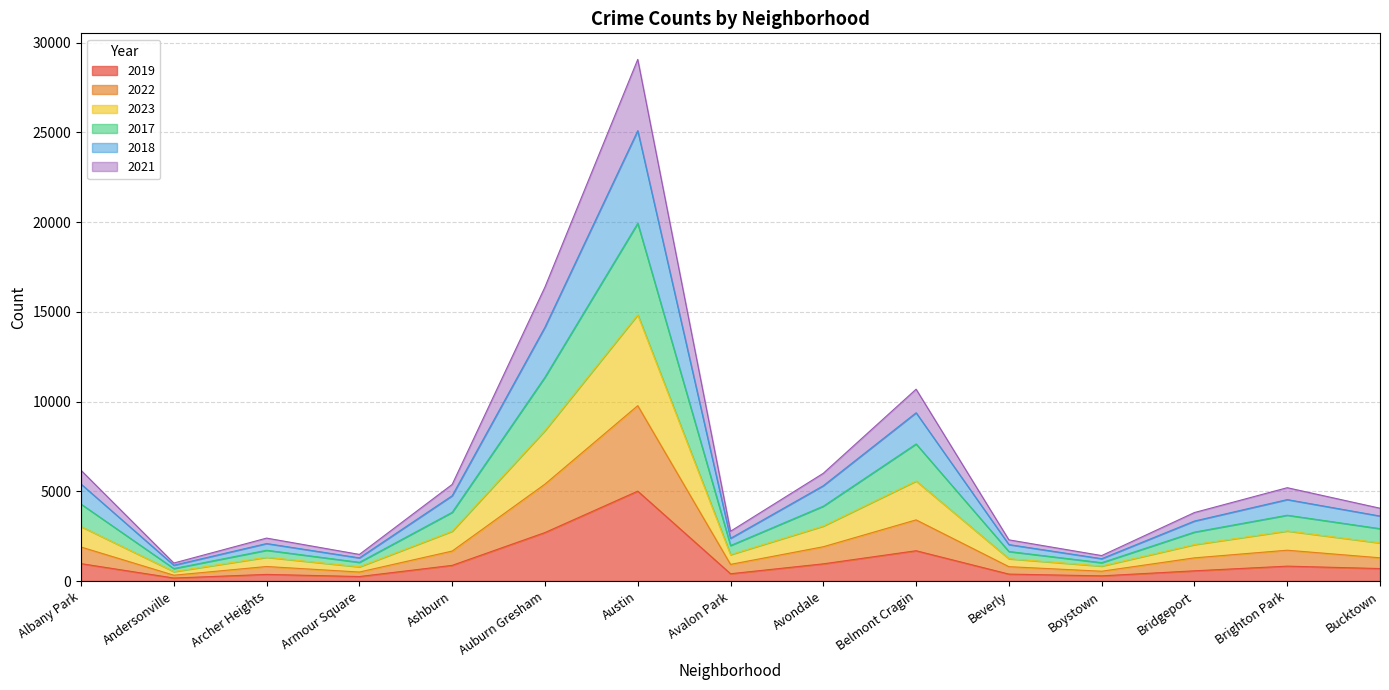

What is the minimum value shown in the chart?

166